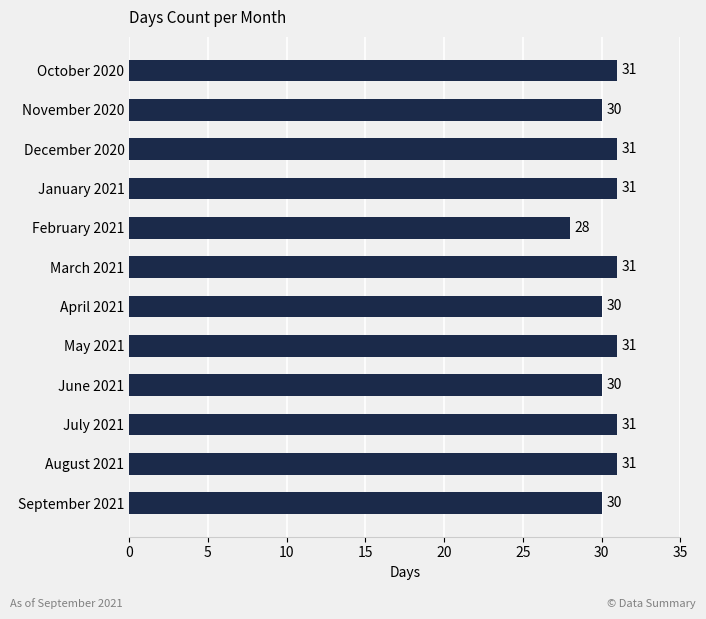

How many values are between 30 and 31?

11